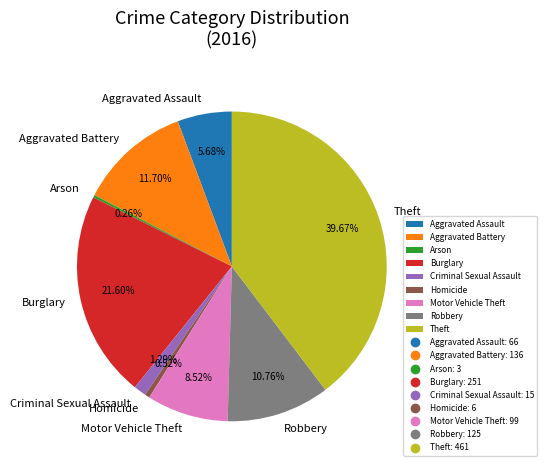

Between Robbery and Aggravated Battery, which is larger?

Aggravated Battery